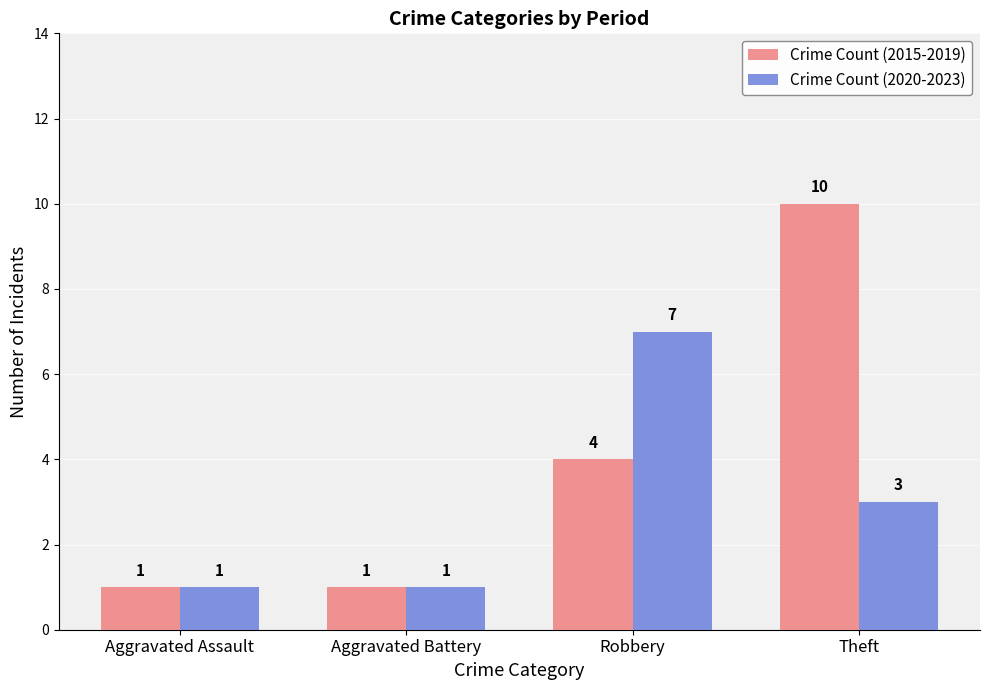

Which category has the highest value across all series?

Theft